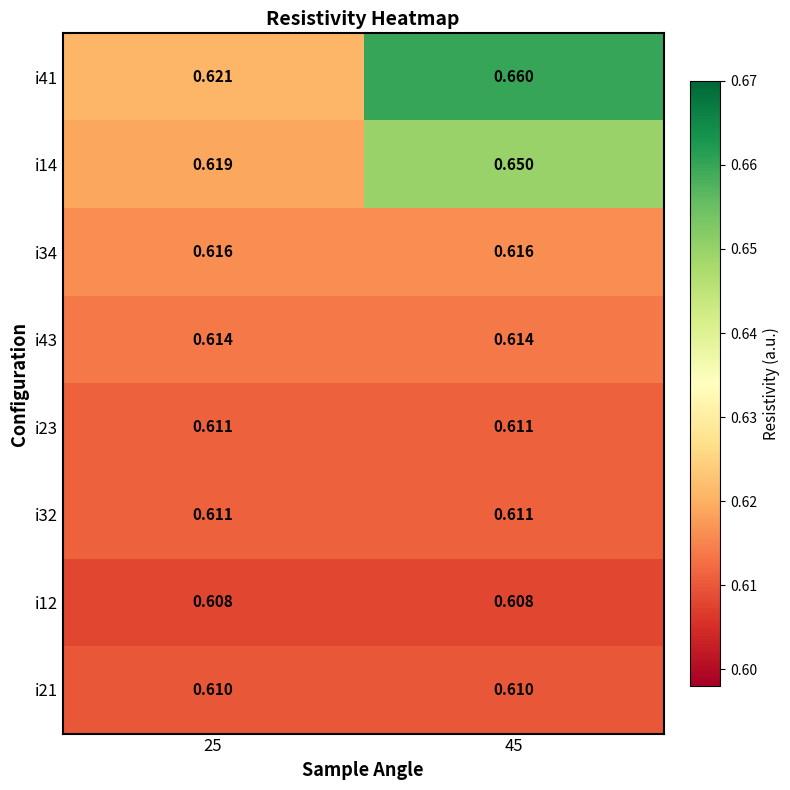

How many categories are shown in the chart?

2